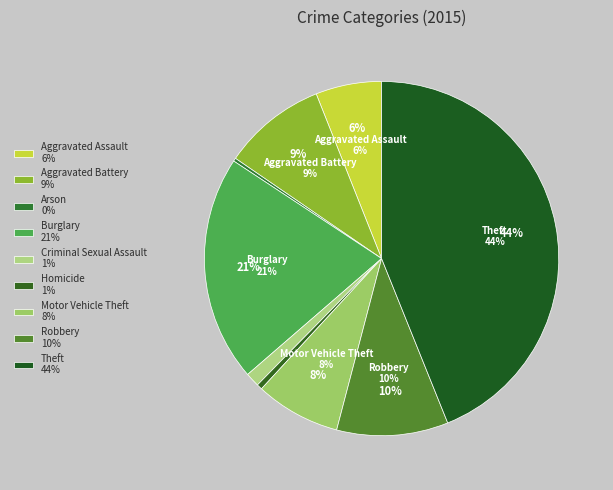

Which has a higher value, Motor Vehicle Theft or Arson?

Motor Vehicle Theft